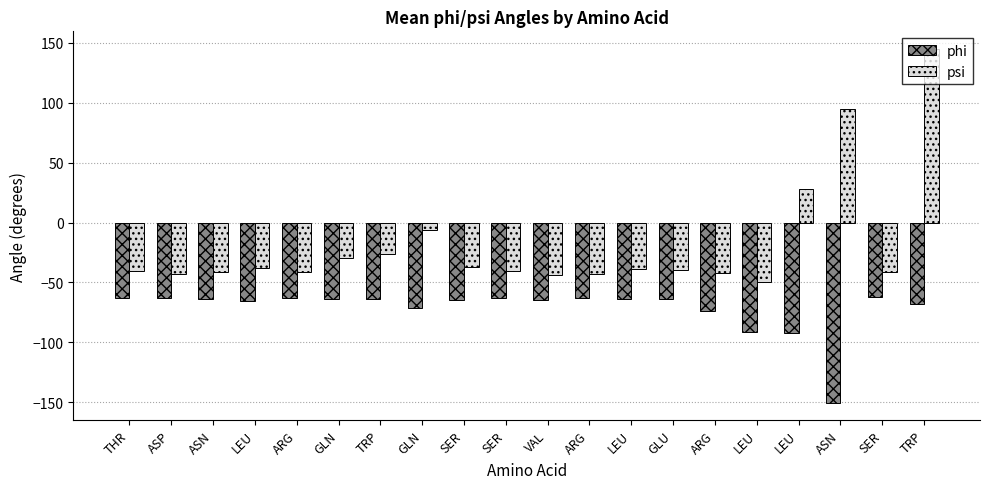

What is the total value across all series at ASP?

-105.4